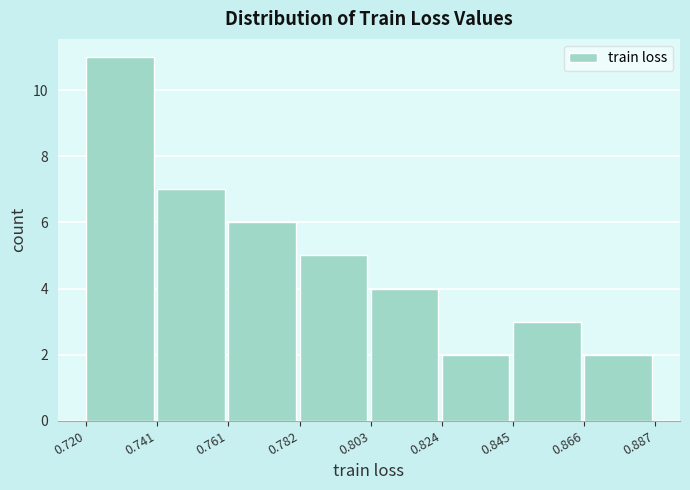

Reading left to right, list every bar in this chart as the range it spans on the x-axis followed by its height. The values are not printed on the chart, so give them approximately, as read against the axis.

0.720 to 0.741: 11
0.741 to 0.761: 7
0.761 to 0.782: 6
0.782 to 0.803: 5
0.803 to 0.824: 4
0.824 to 0.845: 2
0.845 to 0.866: 3
0.866 to 0.887: 2